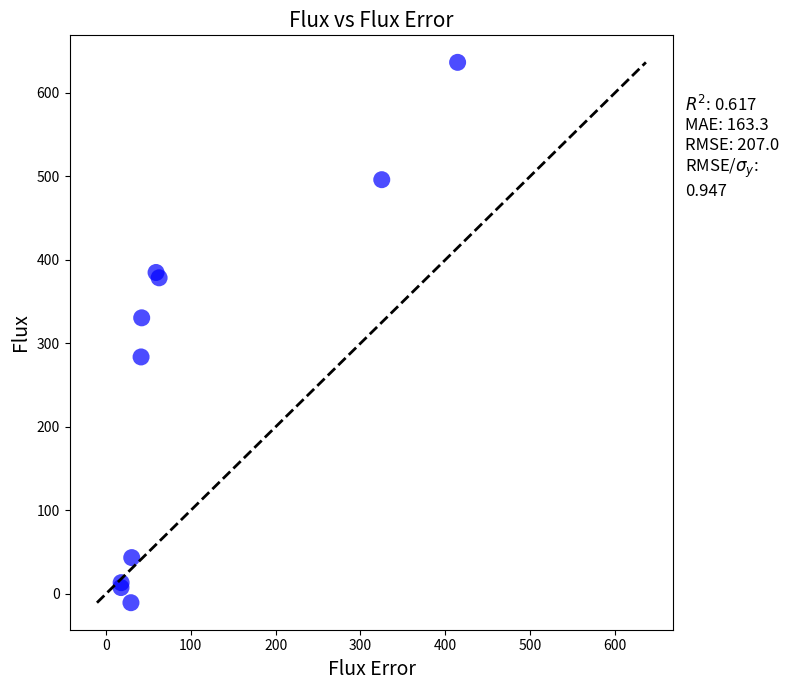

What Y value in the scatter plot is closest to 312?

330.5